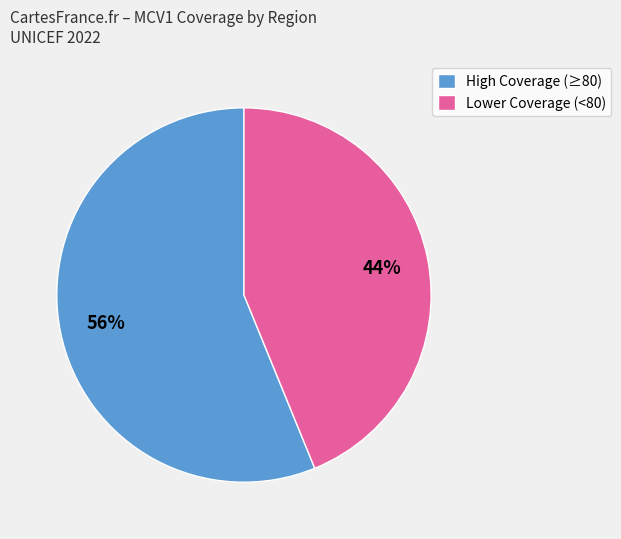

Between Lower Coverage (<80) and High Coverage (≥80), which is larger?

High Coverage (≥80)